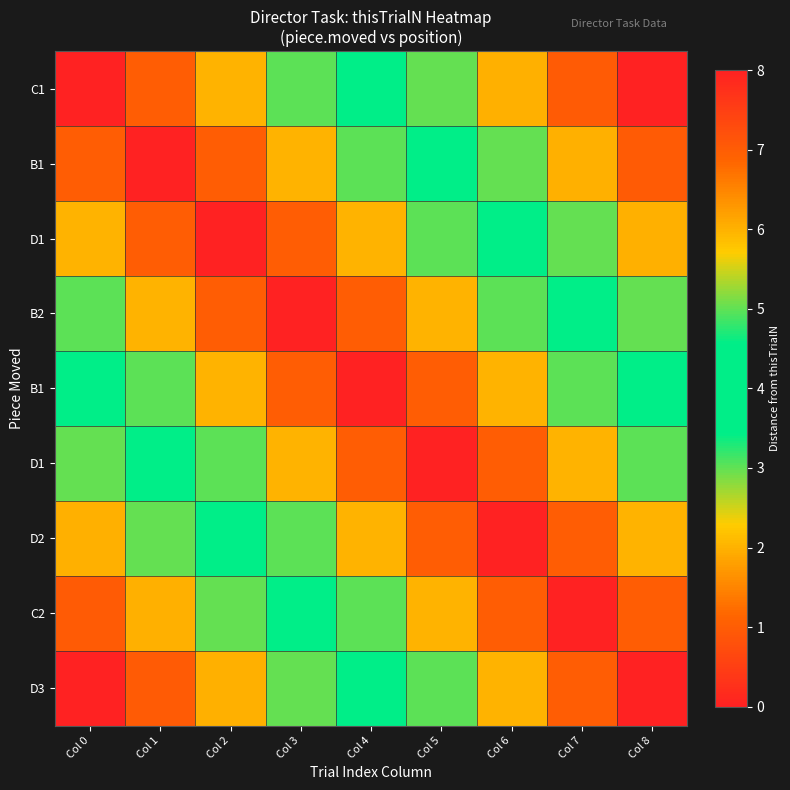

Which label corresponds to the smallest value in the chart?

Col 0